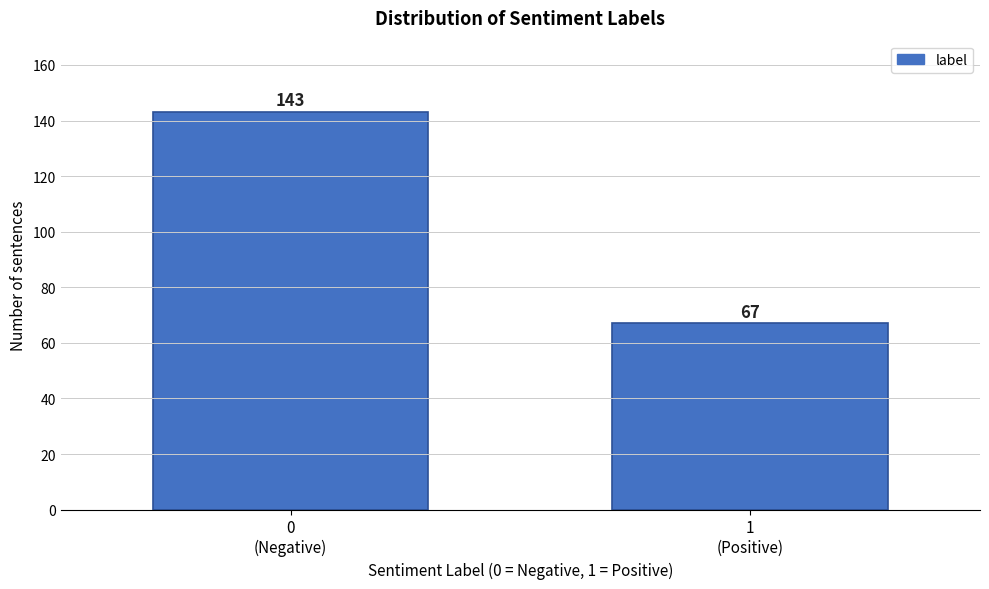

Reading right to left, extract all data points from this chart.

67	143